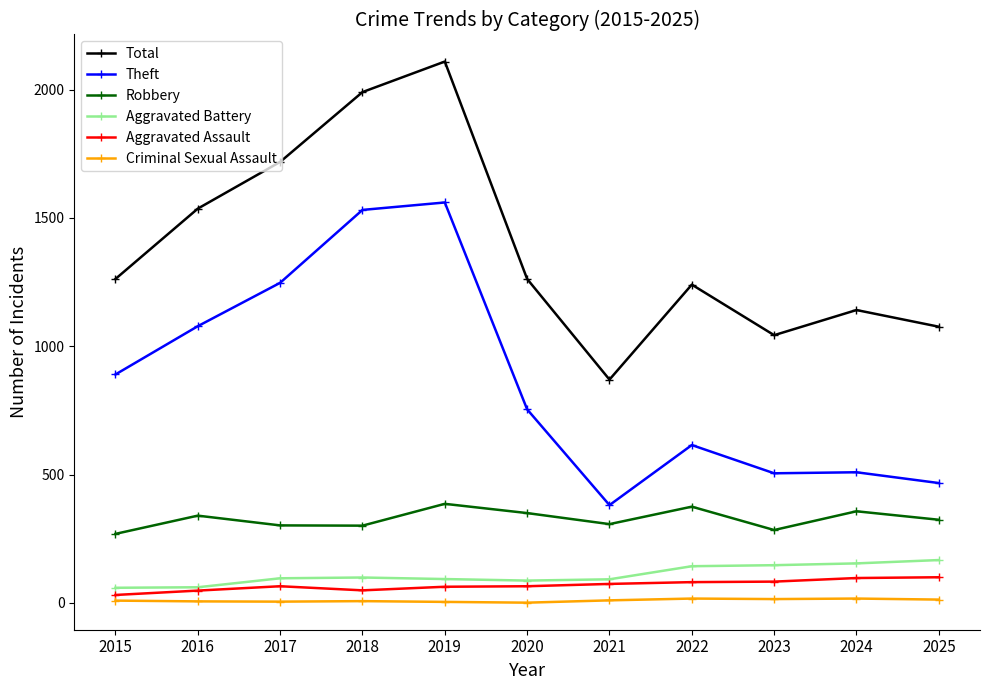

True or false: Criminal Sexual Assault has a value of 17 at 2024.

True